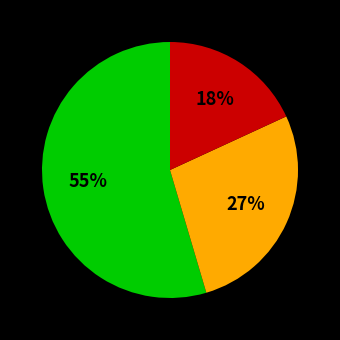

Does any single category account for the majority?

Yes